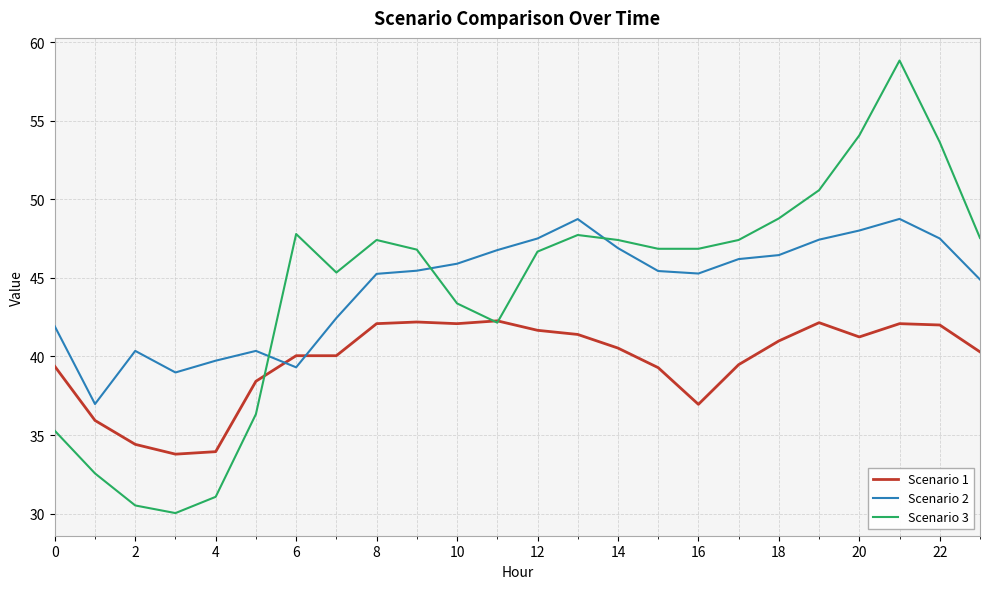

List the series in order of their peak value, highest first.

Scenario 3, Scenario 2, Scenario 1